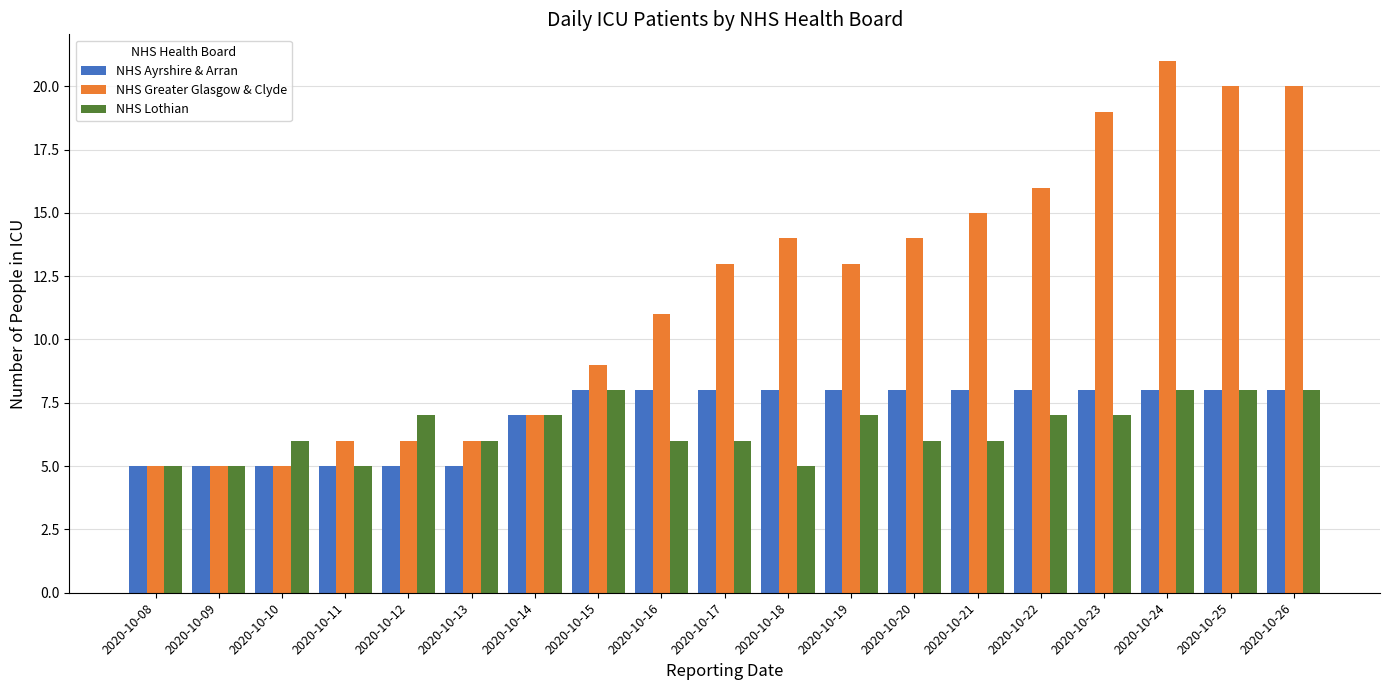

Is it true that NHS Ayrshire & Arran equals 8 at 2020-10-15?

True